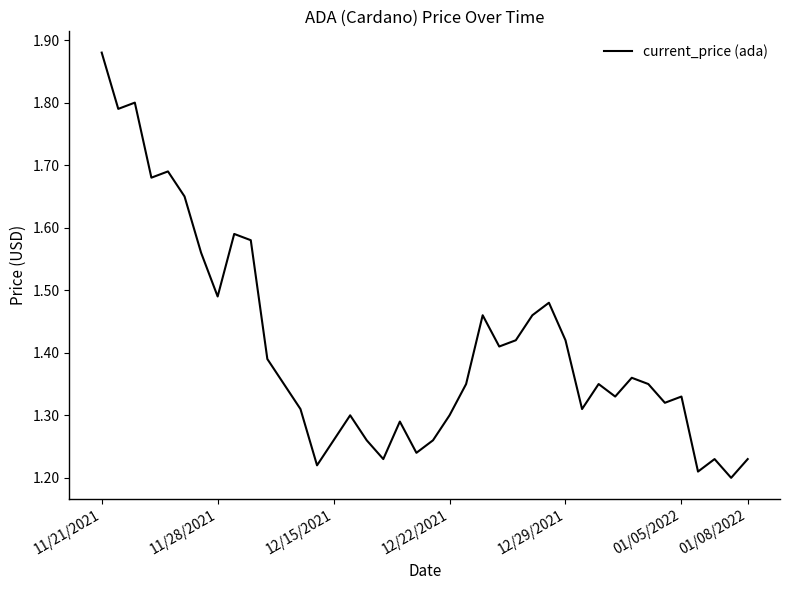

Count the number of data series in this chart.

1